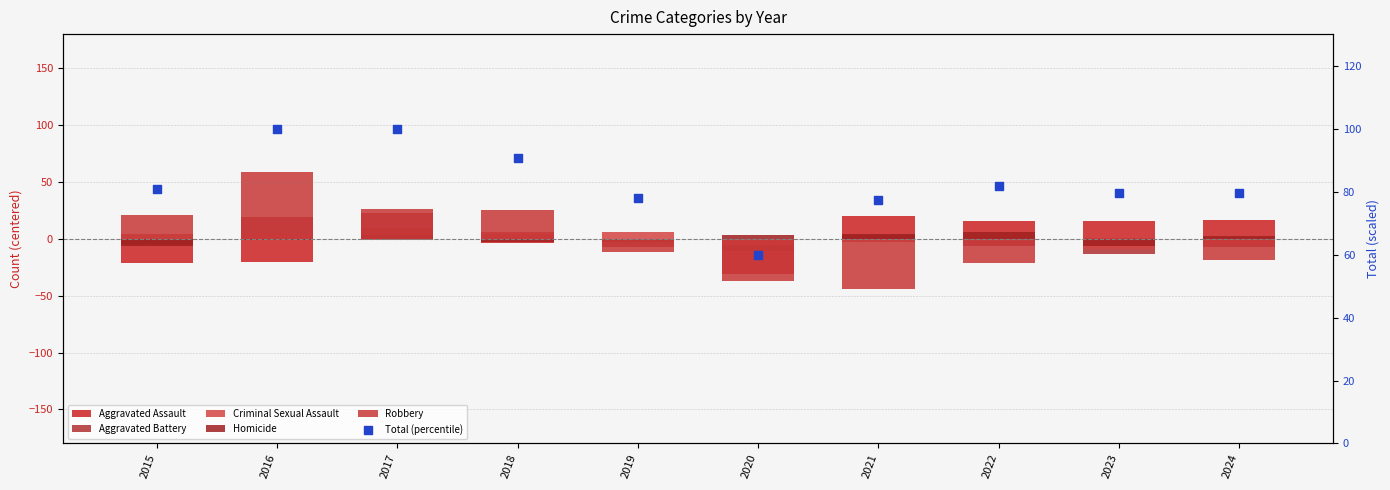

Is the value of Robbery at 2021 greater than the value of Criminal Sexual Assault at 2024?

No